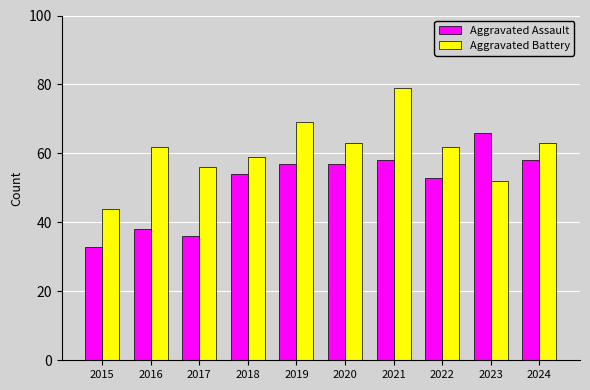

Rank the series by their average value, from lowest to highest.

Aggravated Assault, Aggravated Battery